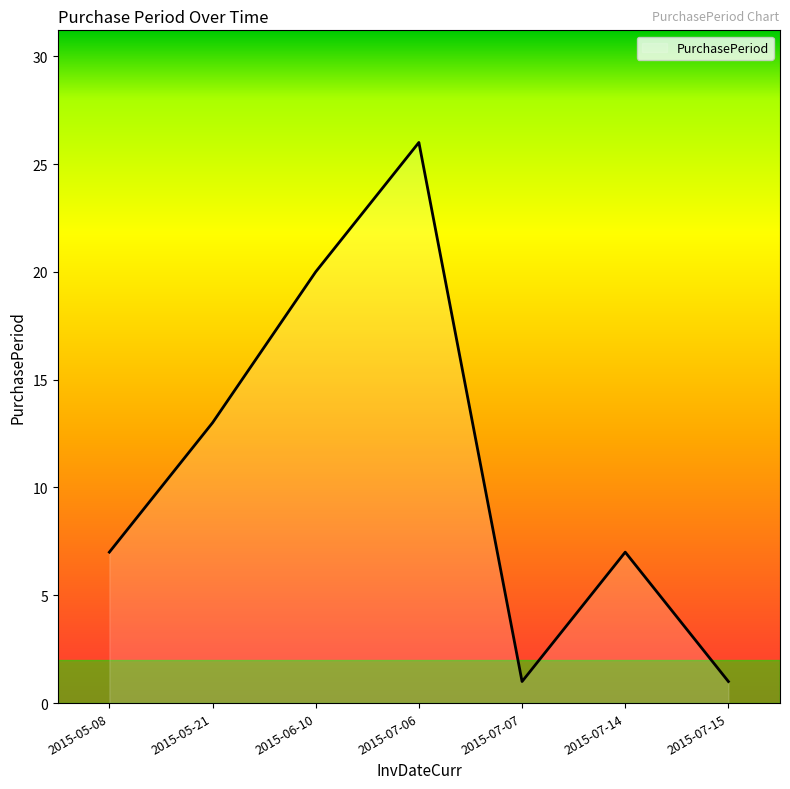

What is the average value?

11